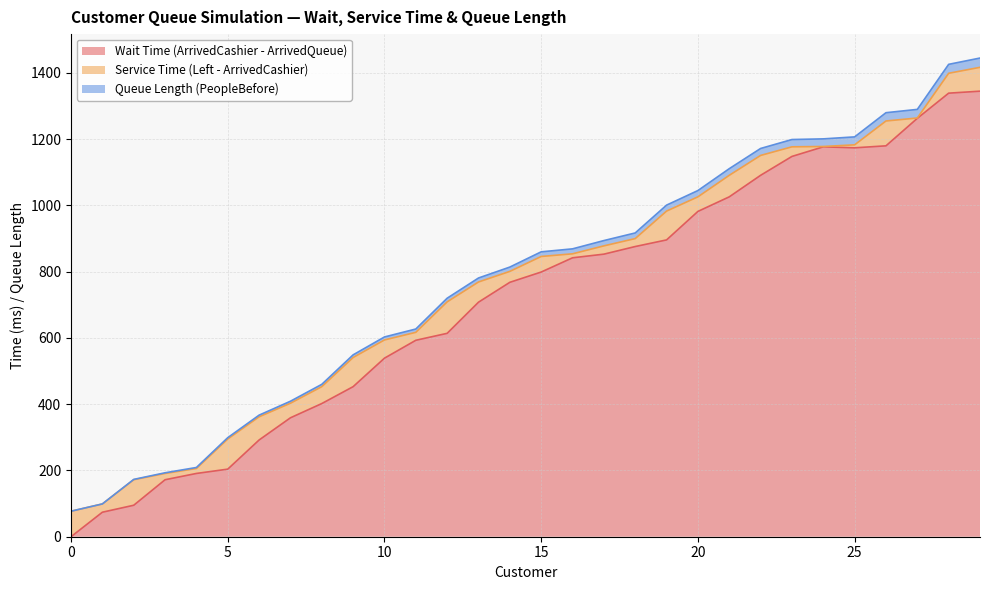

What is the highest value of the Wait Time (ArrivedCashier - ArrivedQueue) series?

1345